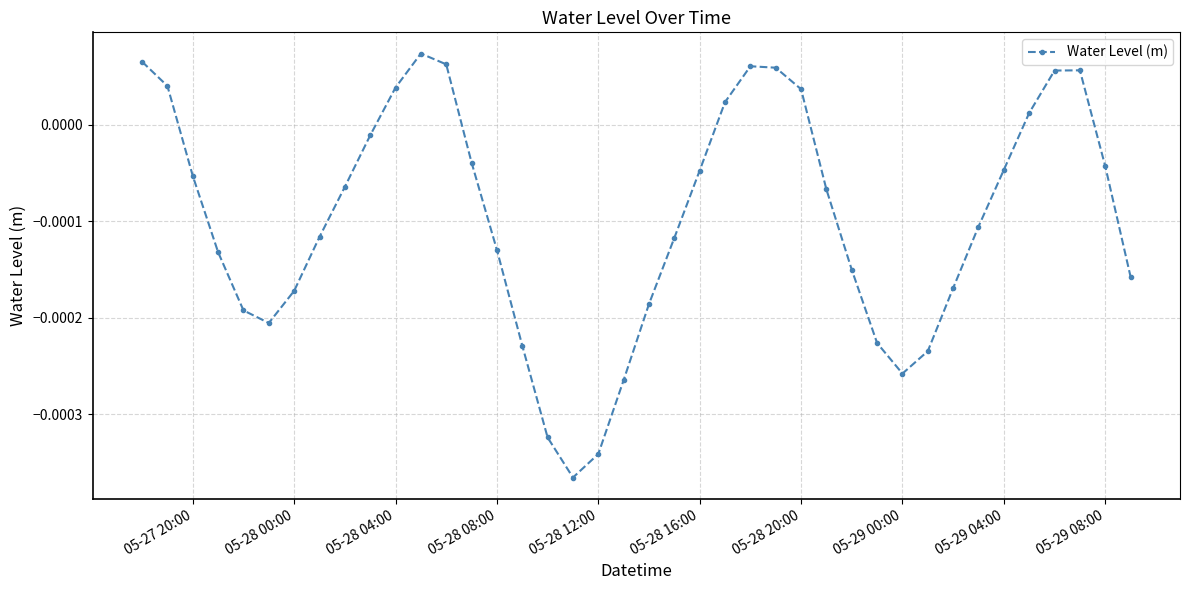

How many points are lower than both their immediate neighbors (excluding endpoints)?

3